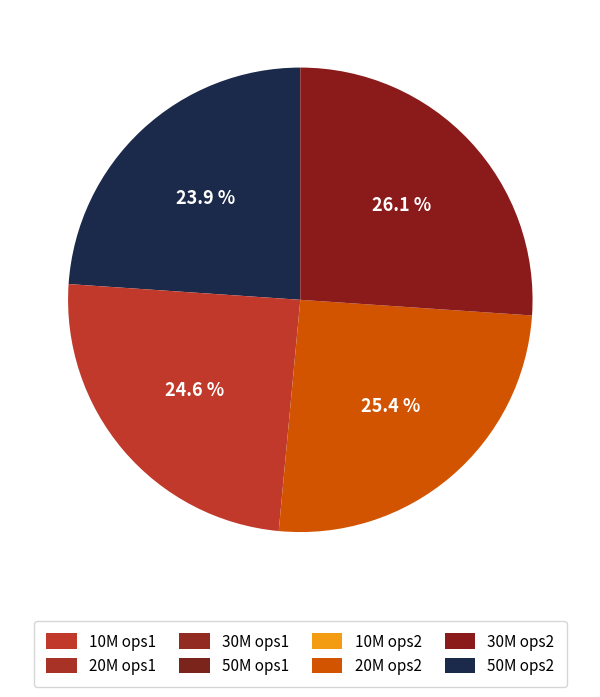

Count the number of slices in the pie.

4